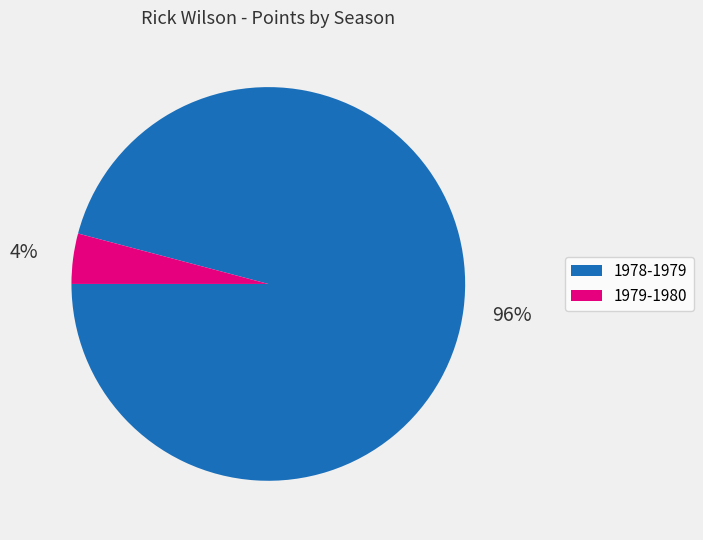

Is there any slice that represents more than half of the pie?

Yes